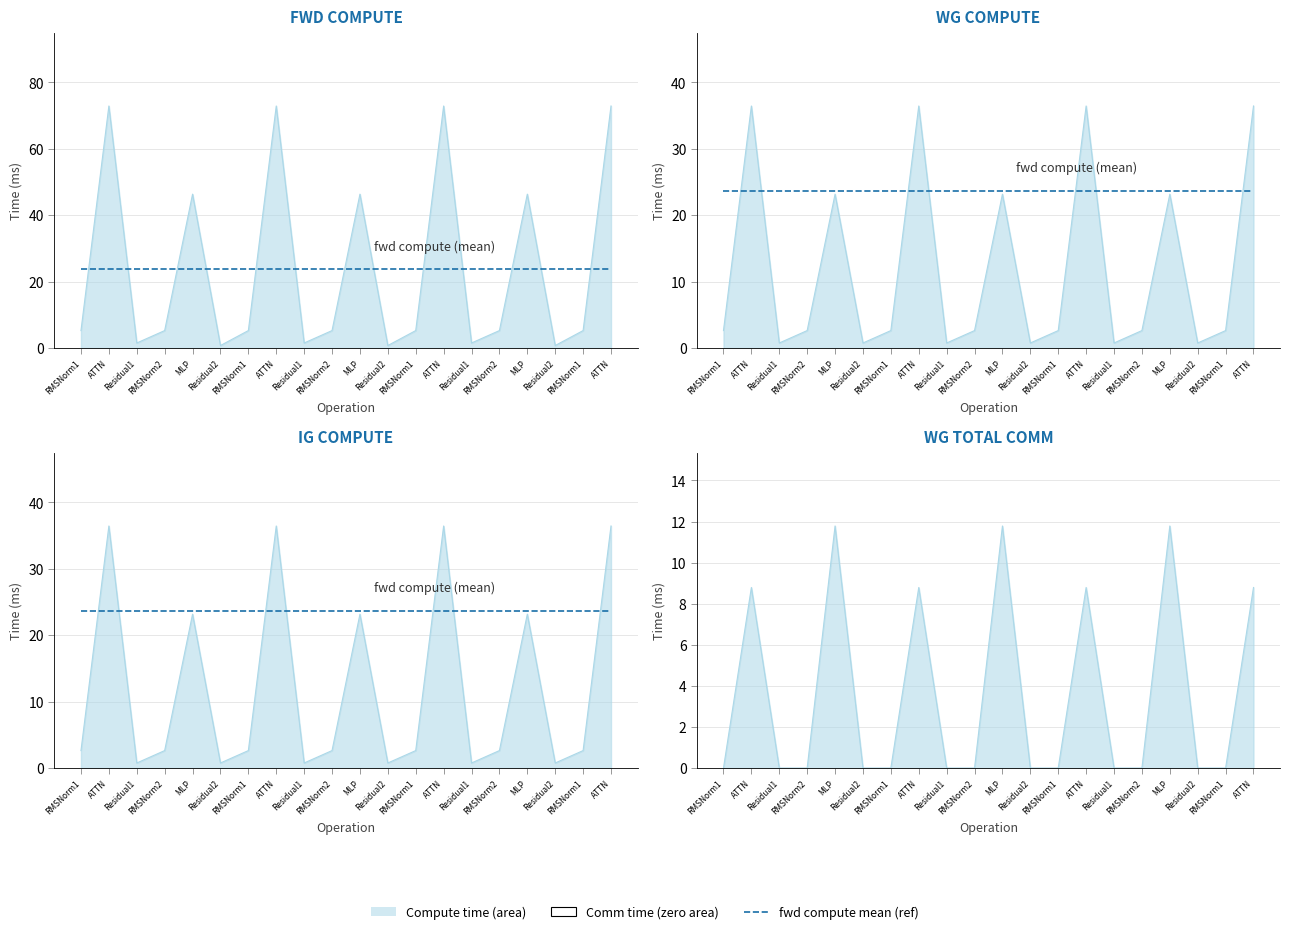

At how many categories does at least one series exceed 1?

17